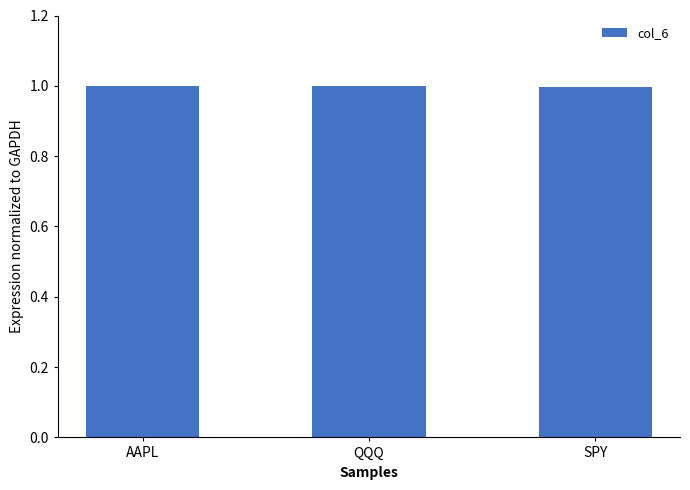

What is the label of the 1st bar from the left?

AAPL